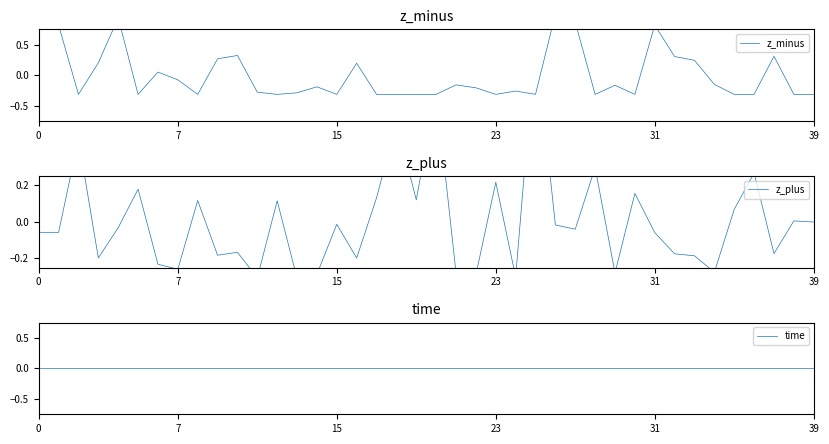

Which series ends up on top after the final intersection of time and z_plus?

time